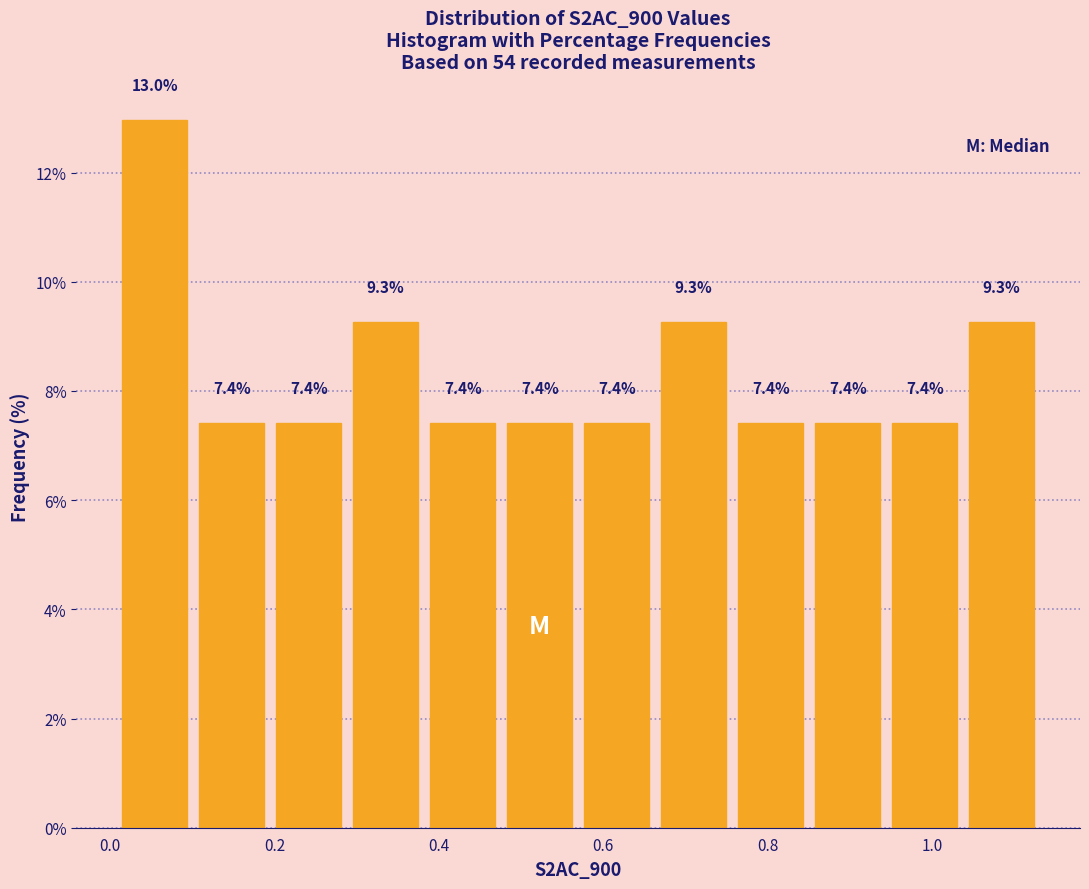

Reading left to right, list every bar in this chart as the range it spans on the x-axis followed by its height. The bar edges are not printed on the chart, so give them approximately, as read against the axis.

0.00 to 0.10: 13.0
0.10 to 0.20: 7.4
0.20 to 0.28: 7.4
0.28 to 0.38: 9.3
0.38 to 0.48: 7.4
0.48 to 0.56: 7.4
0.56 to 0.66: 7.4
0.66 to 0.76: 9.3
0.76 to 0.86: 7.4
0.86 to 0.94: 7.4
0.94 to 1.04: 7.4
1.04 to 1.14: 9.3